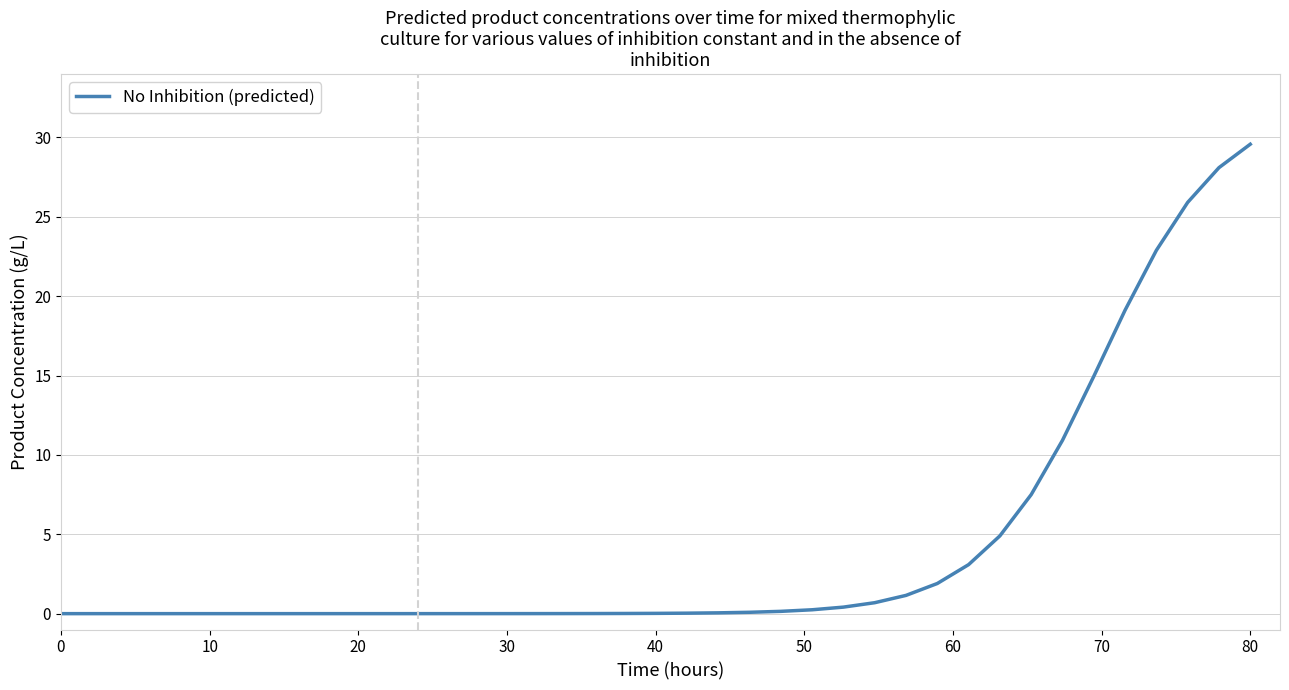

What is the maximum value shown in the chart?

29.6